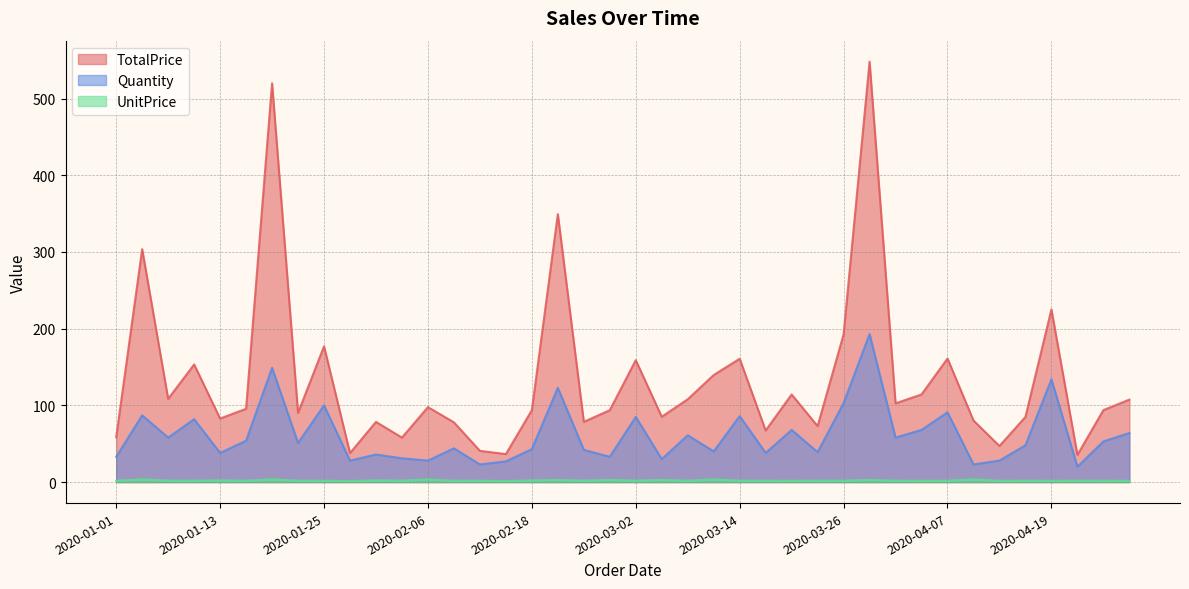

Between 2020-03-05 and 2020-04-25, which series saw the biggest shift?

Quantity